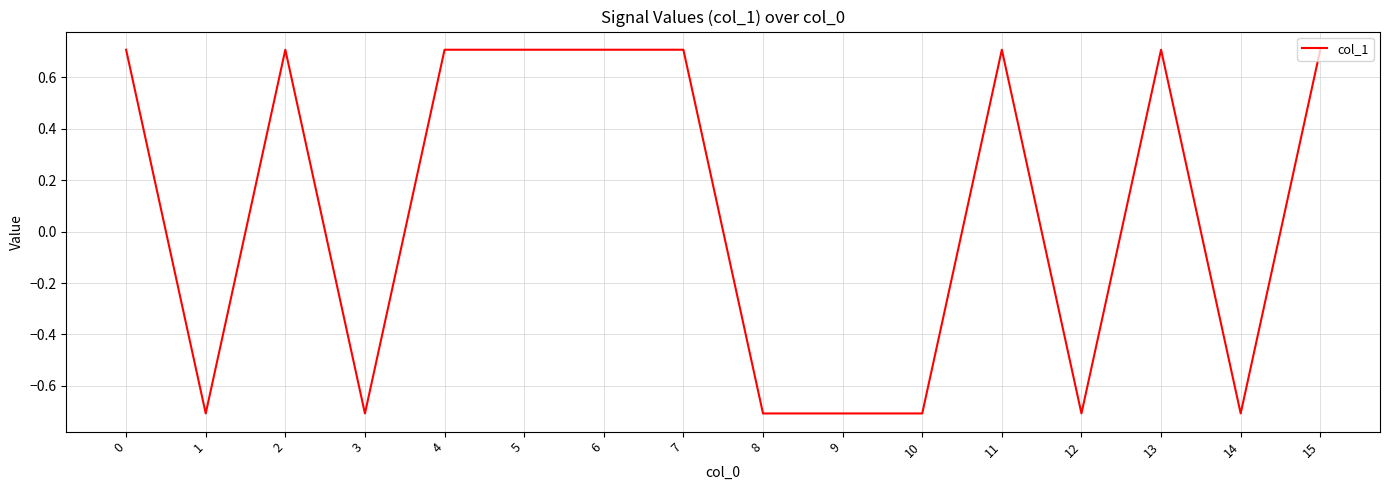

Which has a higher value, 7 or 9?

7